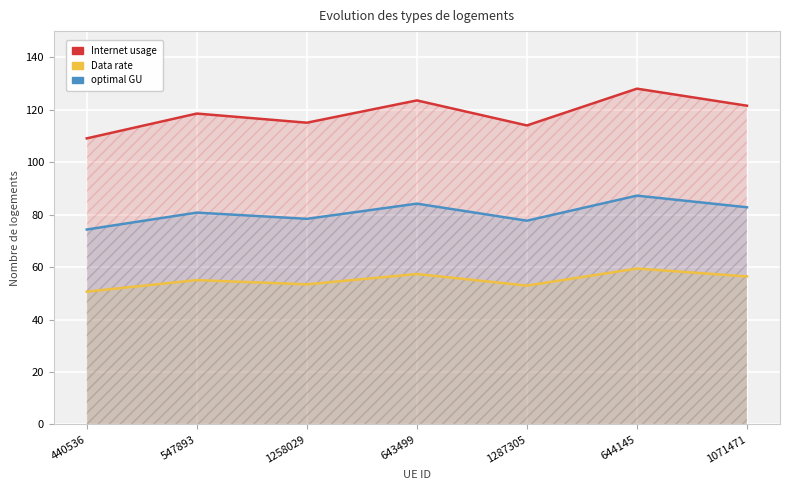

Reading left to right, transcribe all the data shown in this chart.

Internet usage: 440536=109.1	547893=118.6	1258029=115.1	643499=123.6	1287305=114.0	644145=128.0	1071471=121.5
Data rate: 440536=50.7	547893=55.0	1258029=53.4	643499=57.4	1287305=52.9	644145=59.5	1071471=56.4
optimal GU: 440536=74.3	547893=80.8	1258029=78.4	643499=84.2	1287305=77.7	644145=87.3	1071471=82.8